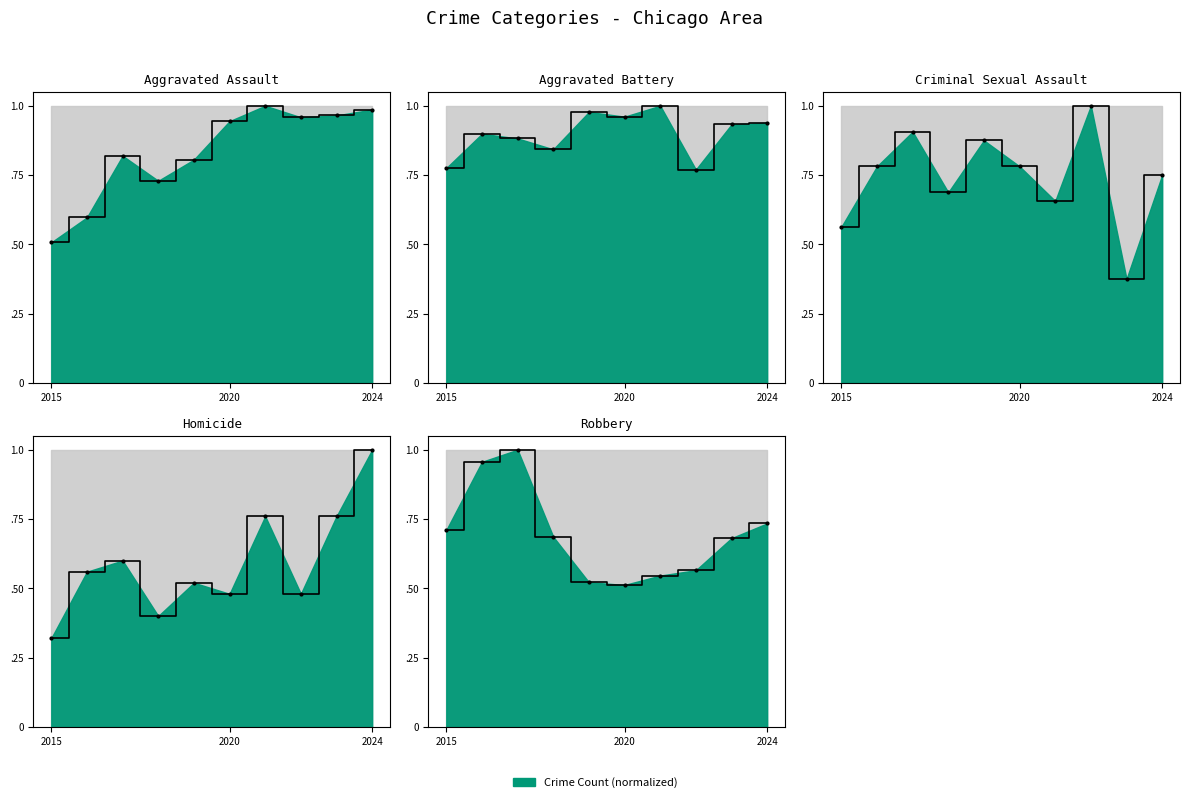

At which label does Robbery reach its minimum?

2020